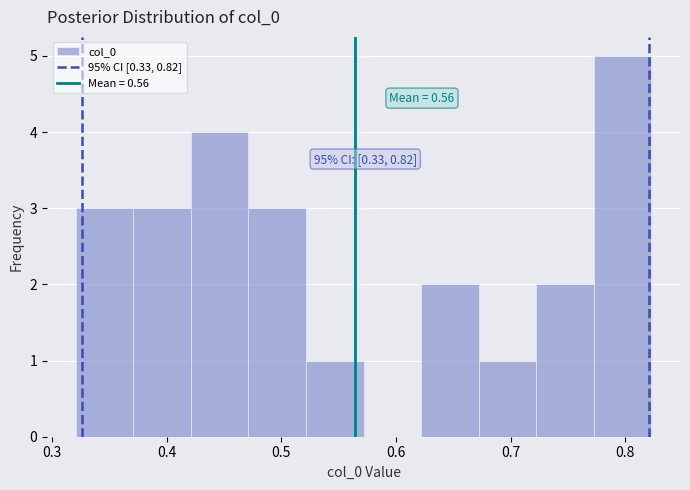

Which range on the x-axis has the tallest bar?

0.77 to 0.82